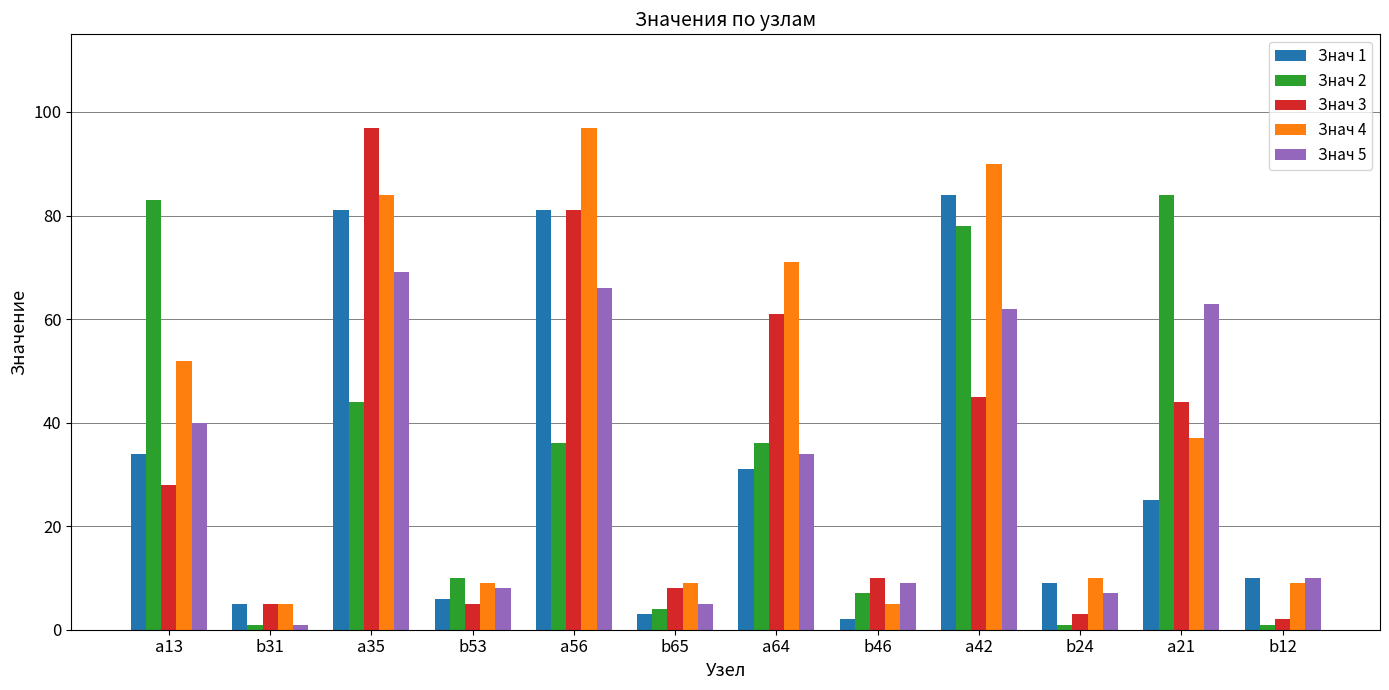

What is the sum of all Знач 3 values?

389